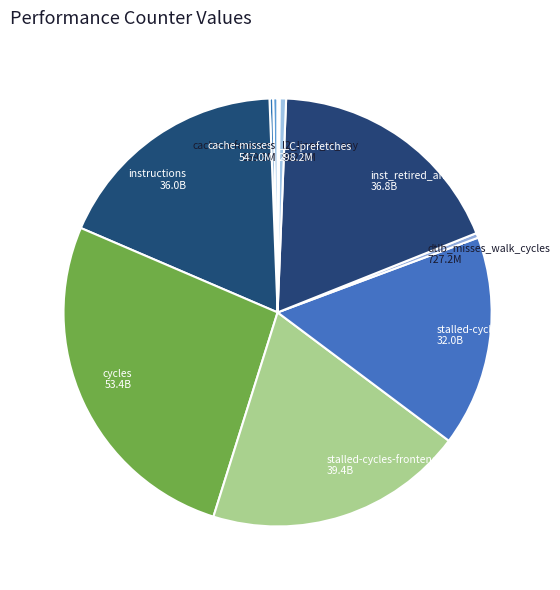

Approximately how many times larger is the value at inst_retired_any_p 36.8B compared to stalled-cycles-frontend 39.4B?

0.9